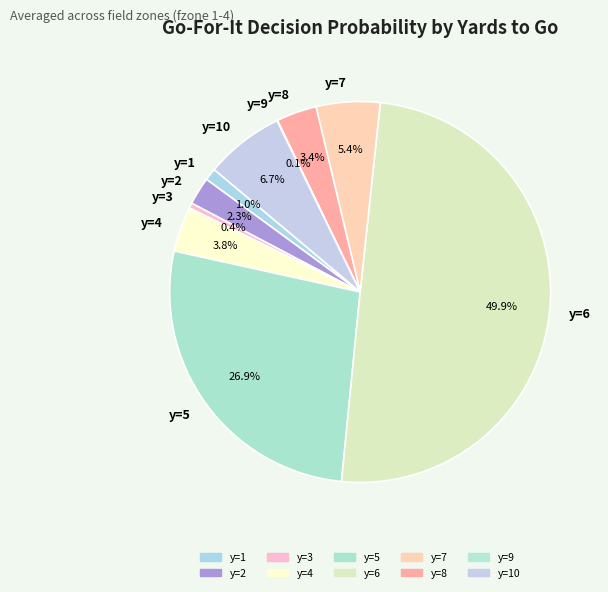

To the nearest percent, what is the difference between the largest and smallest slice percentages?

50%